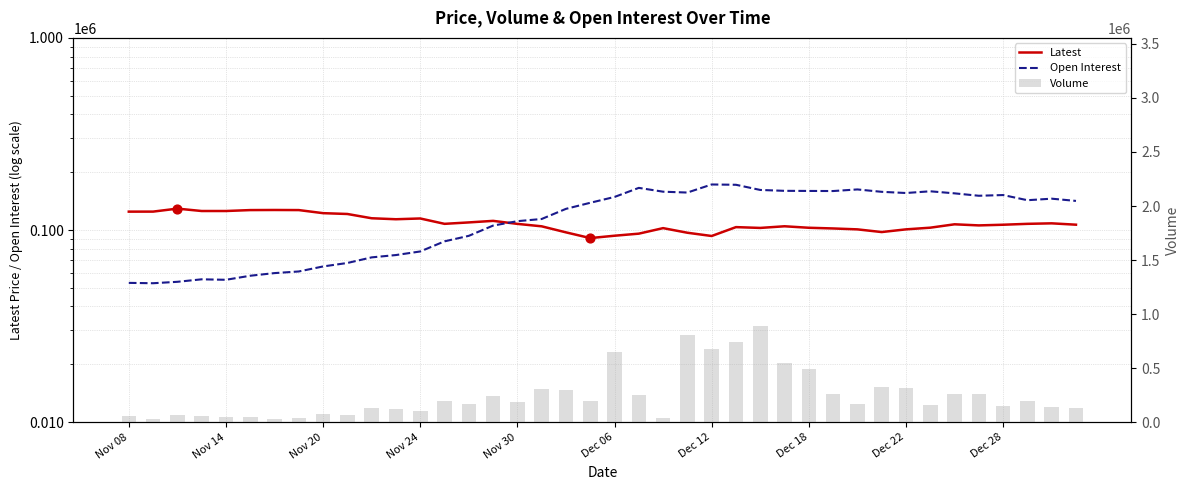

Which series has the largest total across all categories?

Volume